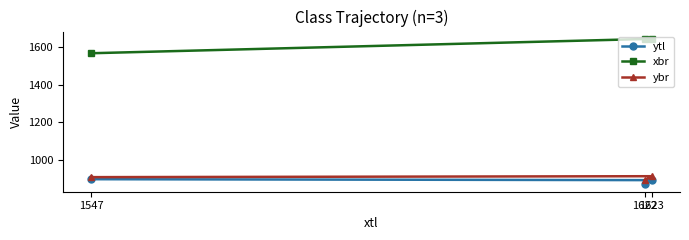

Which category has the highest value across all series?

1623